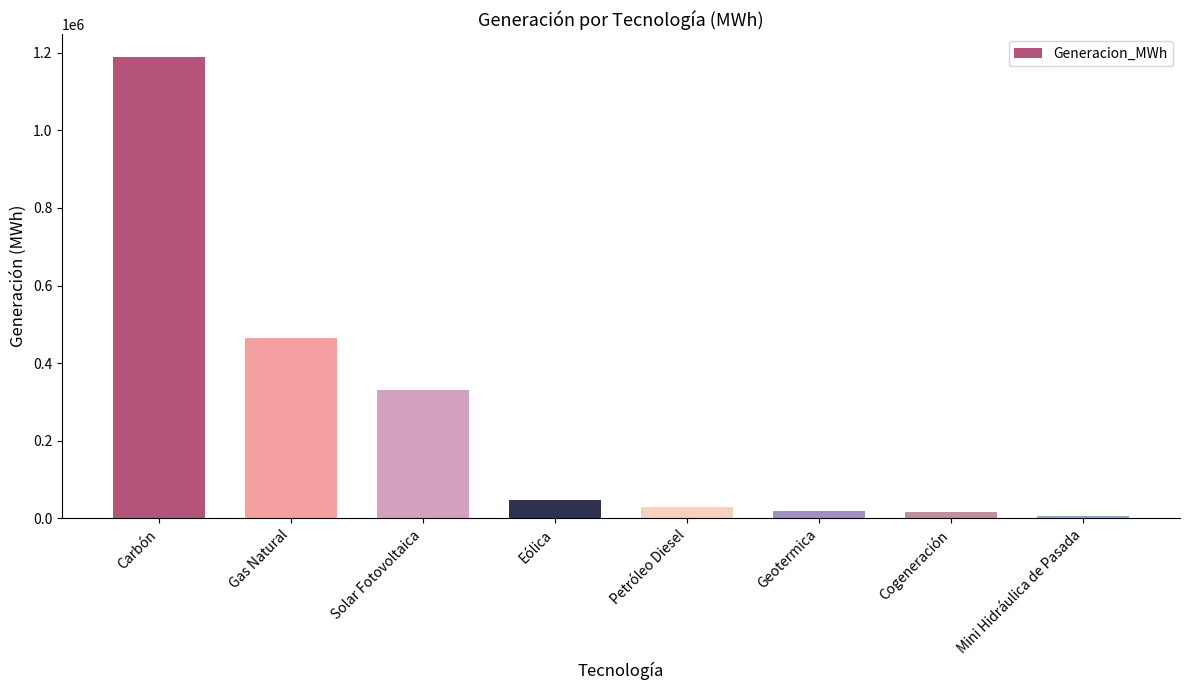

At which label does the data first exceed 47730?

Carbón